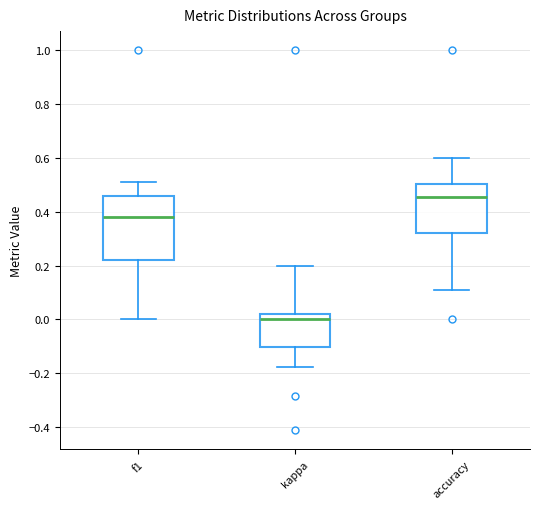

Which box's median line is the lowest?

kappa